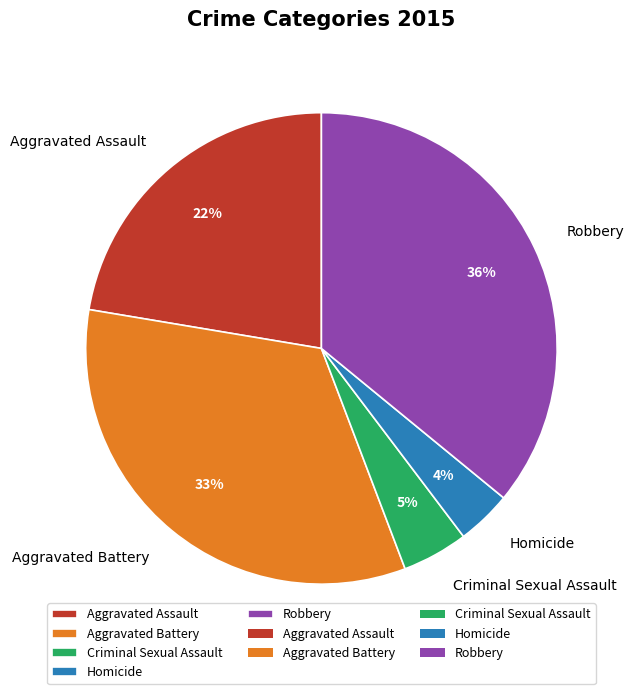

To the nearest percent, what is the difference between the largest and smallest slice percentages?

32%